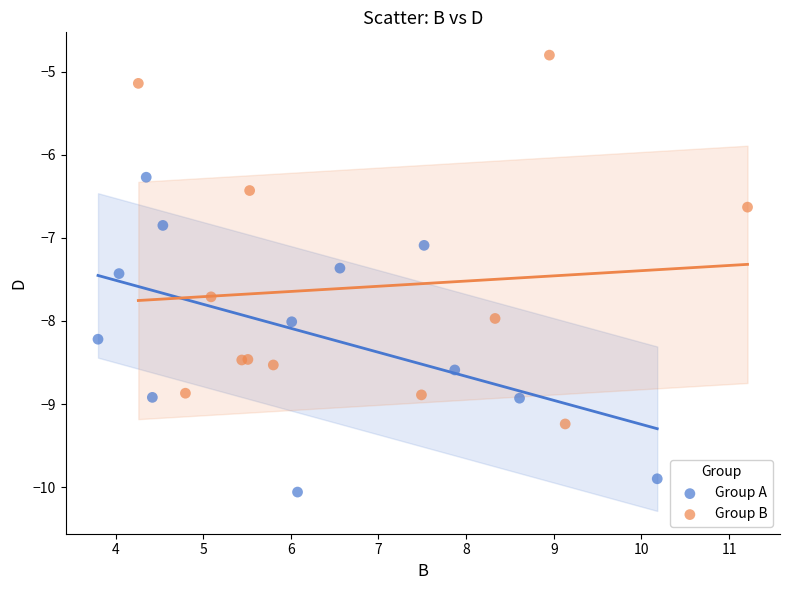

Which series contains the highest Y value?

Group B